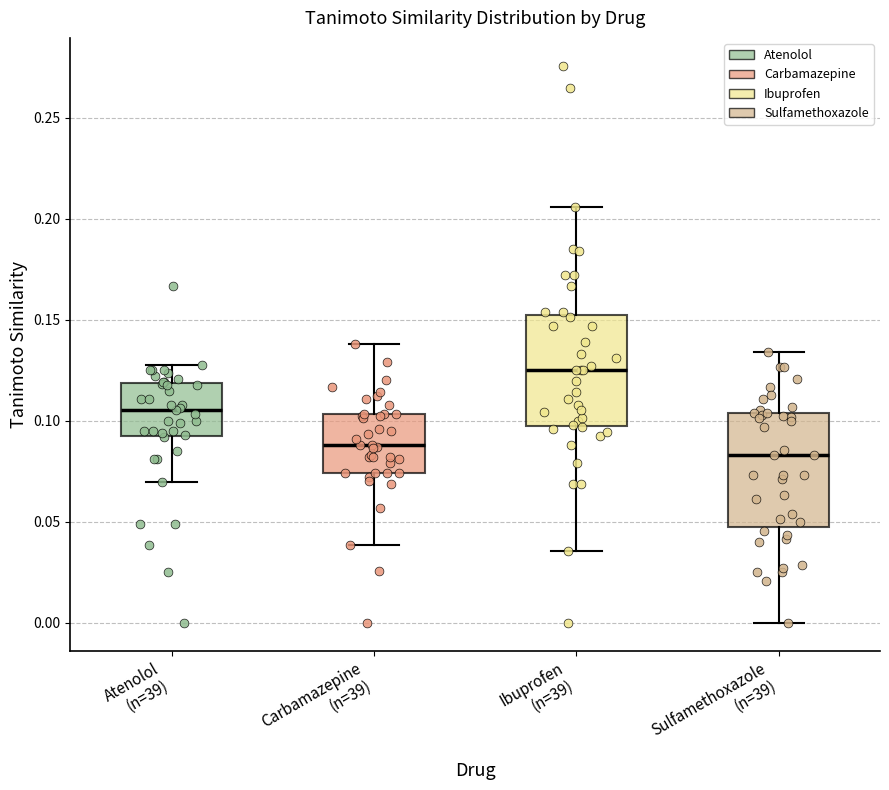

Which box has the highest median line?

Ibuprofen (n=39)